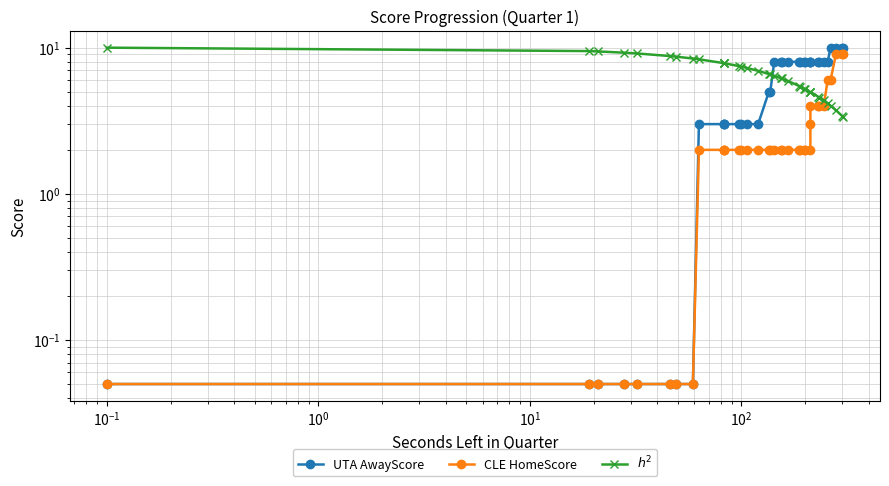

True or false: CLE HomeScore has more than 1 points higher than both neighbors.

False